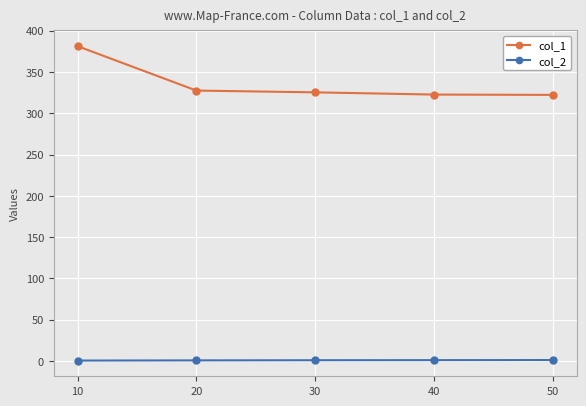

Which series has the widest spread of values?

col_1